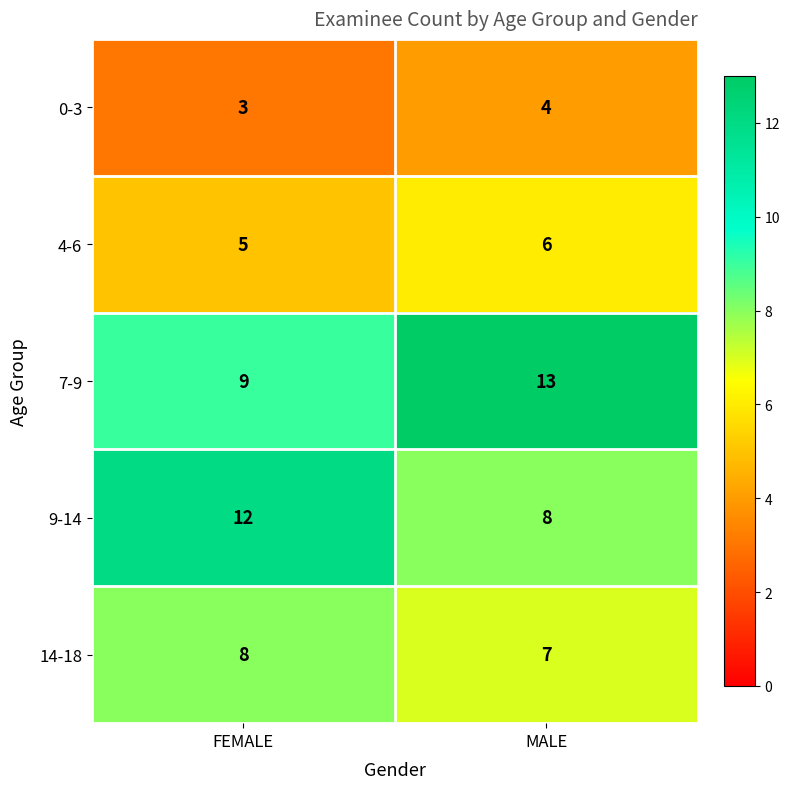

What is the sum of the 0-3 values at FEMALE and MALE?

7